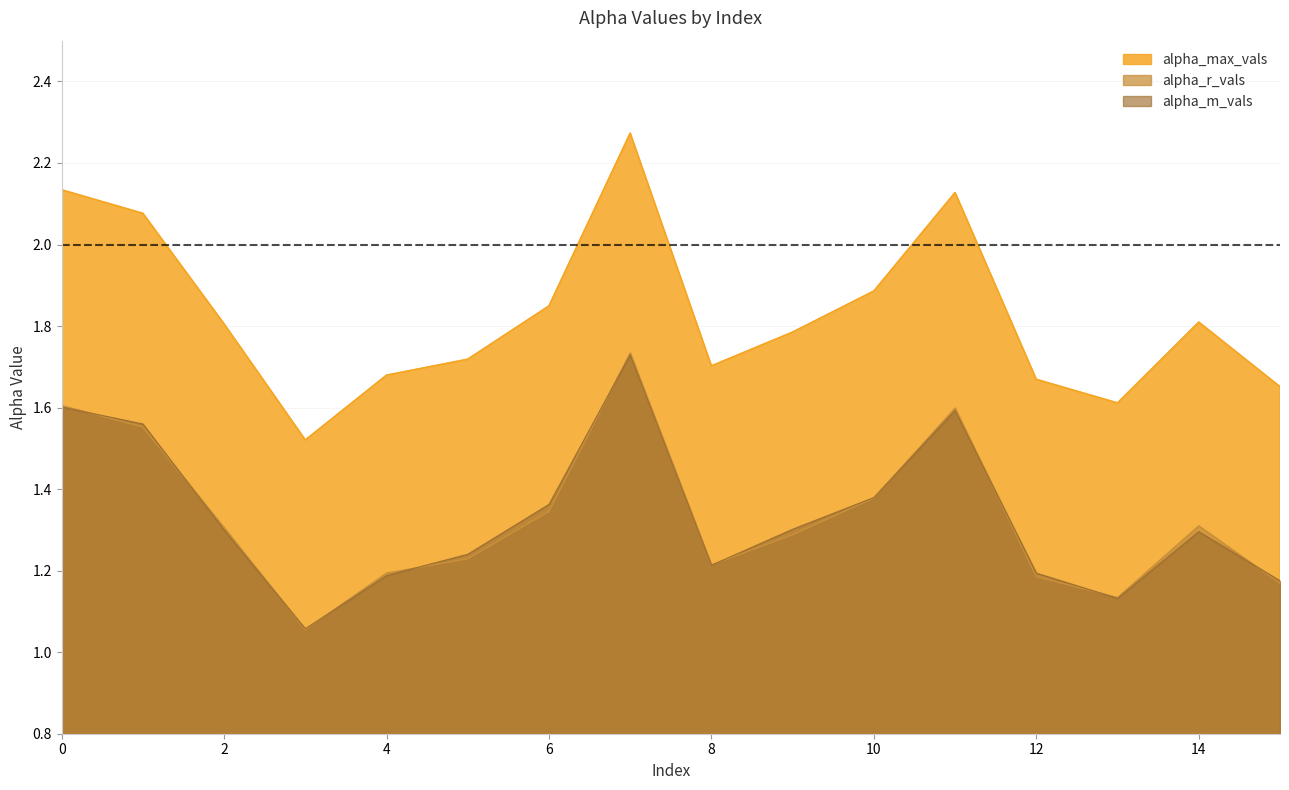

True or false: alpha_m_vals and alpha_max_vals intersect in this chart.

False